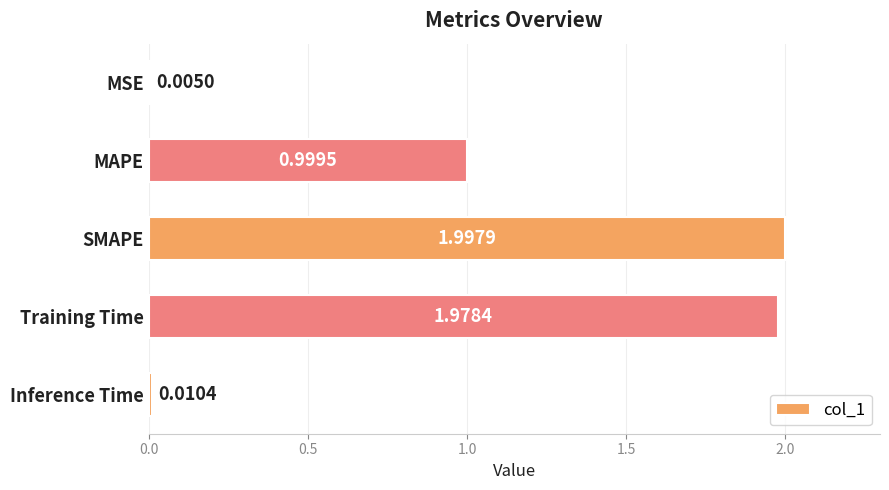

Which category has the highest value across all series?

SMAPE